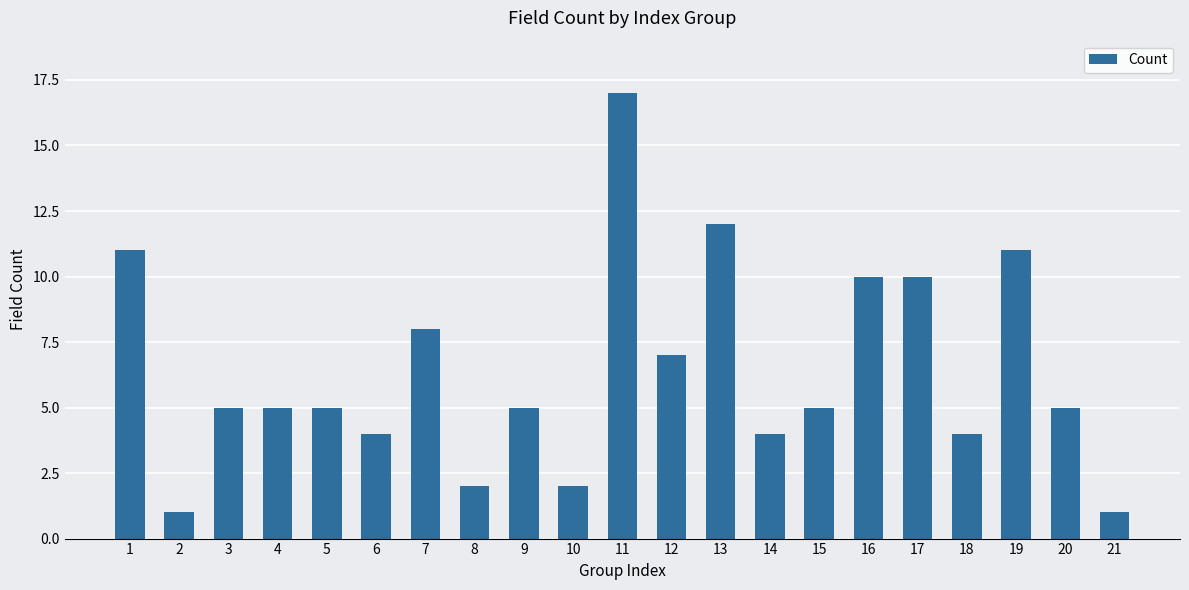

What value does the data have at 13?

12